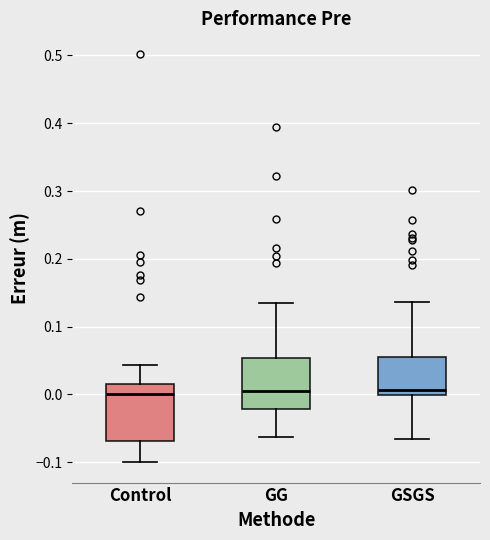

Reading left to right, transcribe this box plot: for each box, give where its median line is, the range the box spans, and where its two whiskers end, as read against the y-axis. The values are not printed on the chart, so give them approximately, as read against the axis.

Control: median 0.00, box -0.07 to 0.02, whiskers -0.10 to 0.04
GG: median 0.00, box -0.02 to 0.05, whiskers -0.06 to 0.13
GSGS: median 0.01, box 0.00 to 0.06, whiskers -0.07 to 0.14